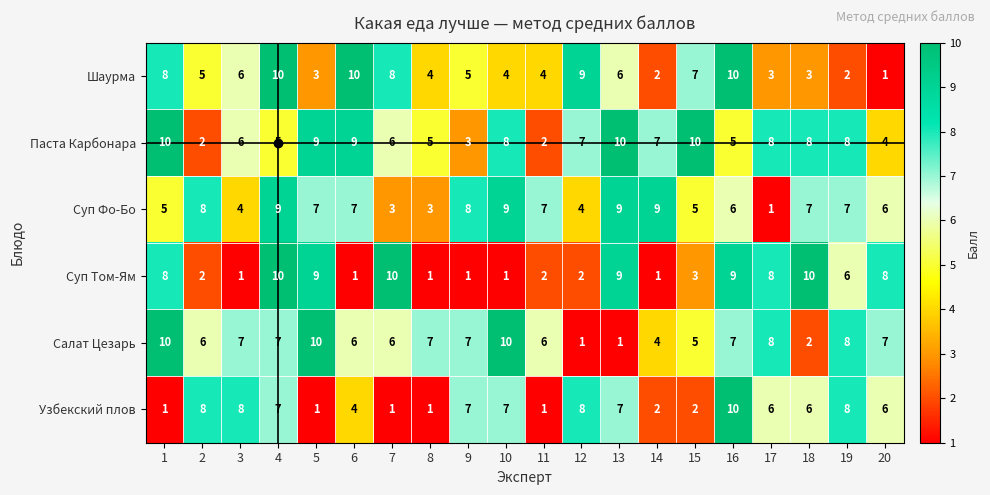

Rank the series at 12 from lowest to highest value.

Салат Цезарь, Суп Том-Ям, Суп Фо-Бо, Паста Карбонара, Узбекский плов, Шаурма